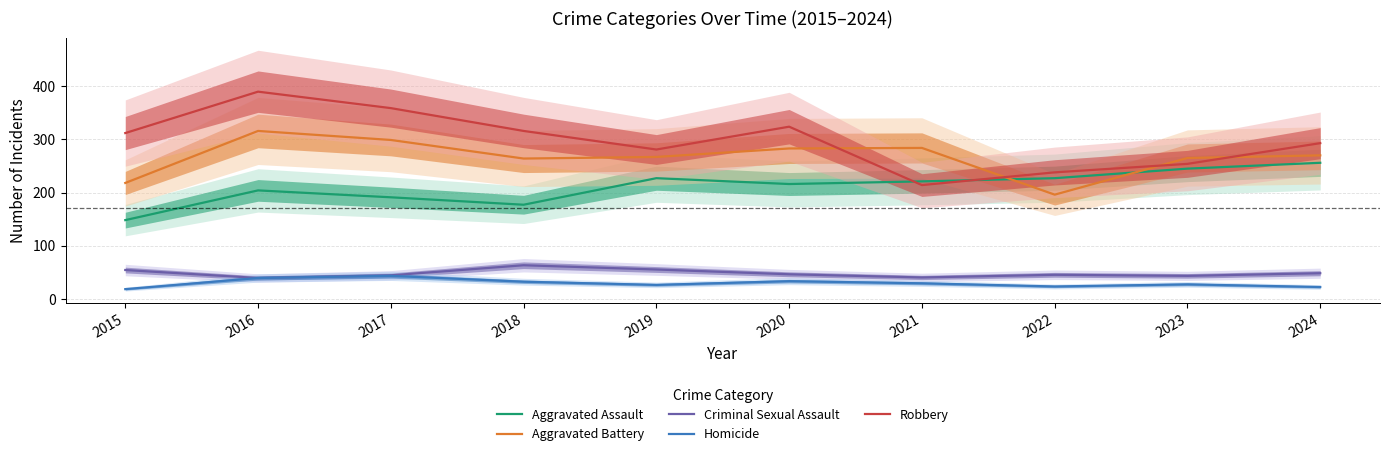

What is the difference between the Robbery values at 2020 and 2023?

70